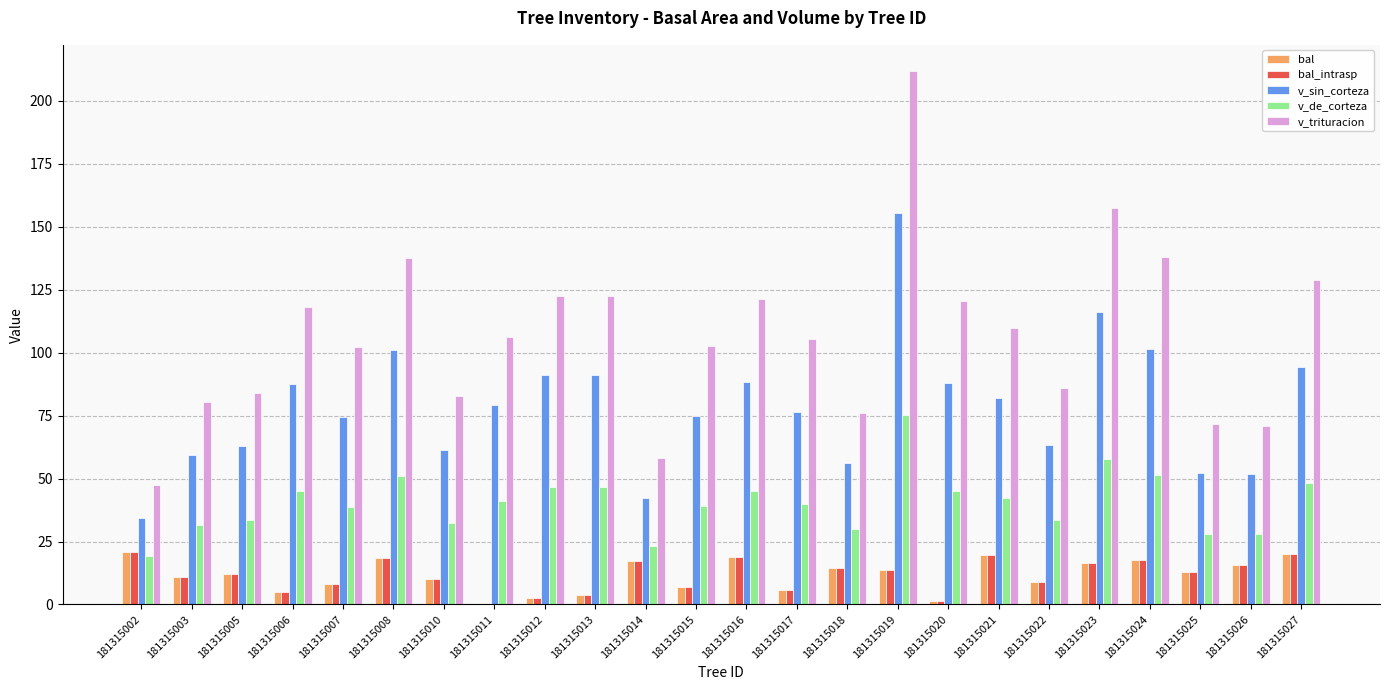

Is the value of bal_intrasp at 181315023 greater than the value of v_trituracion at 181315003?

No